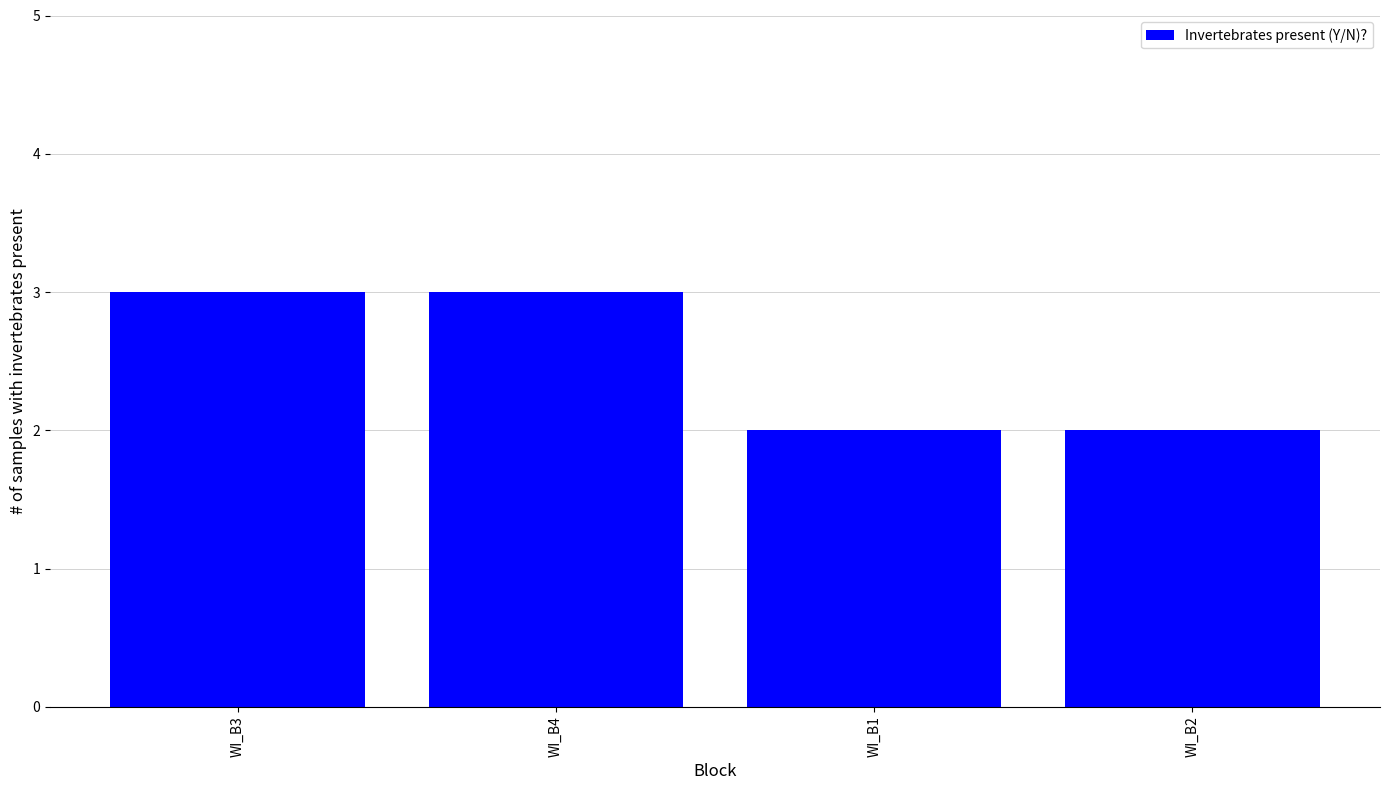

Approximately how many times larger is the value at WI_B3 compared to WI_B2?

1.5